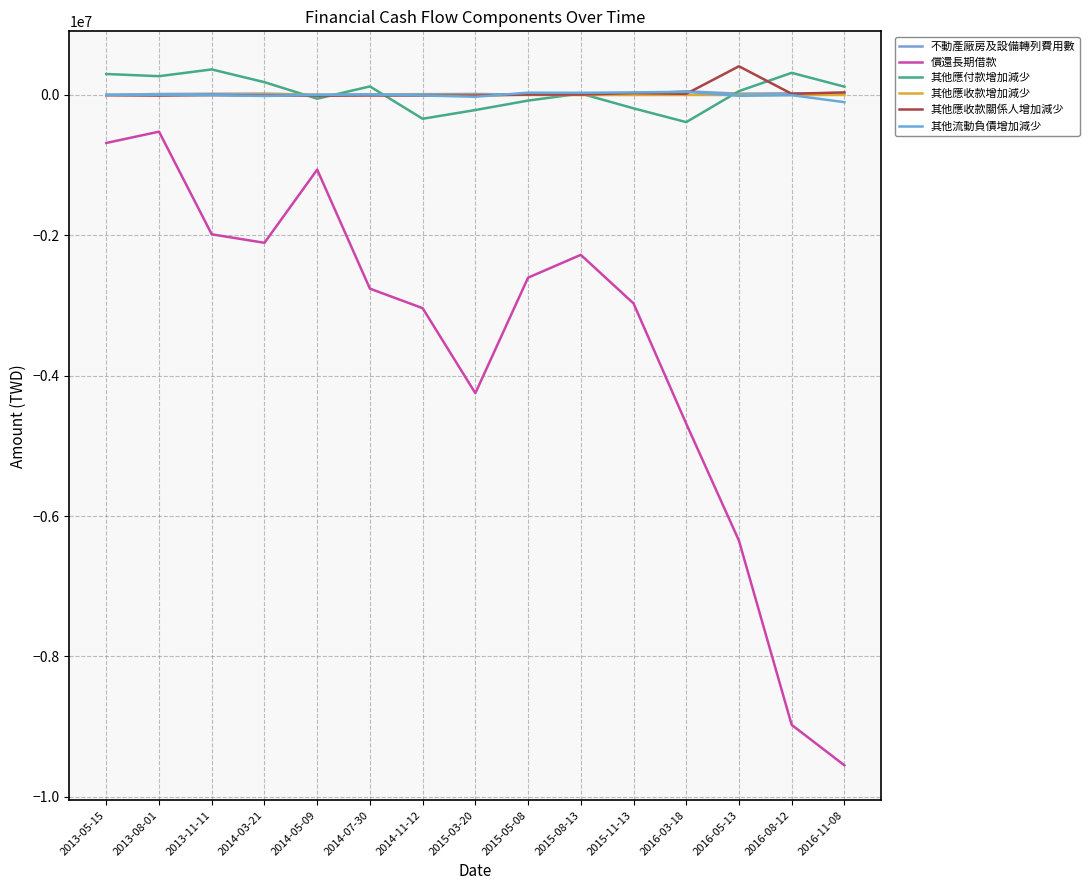

Does the chart have visible grid lines?

Yes